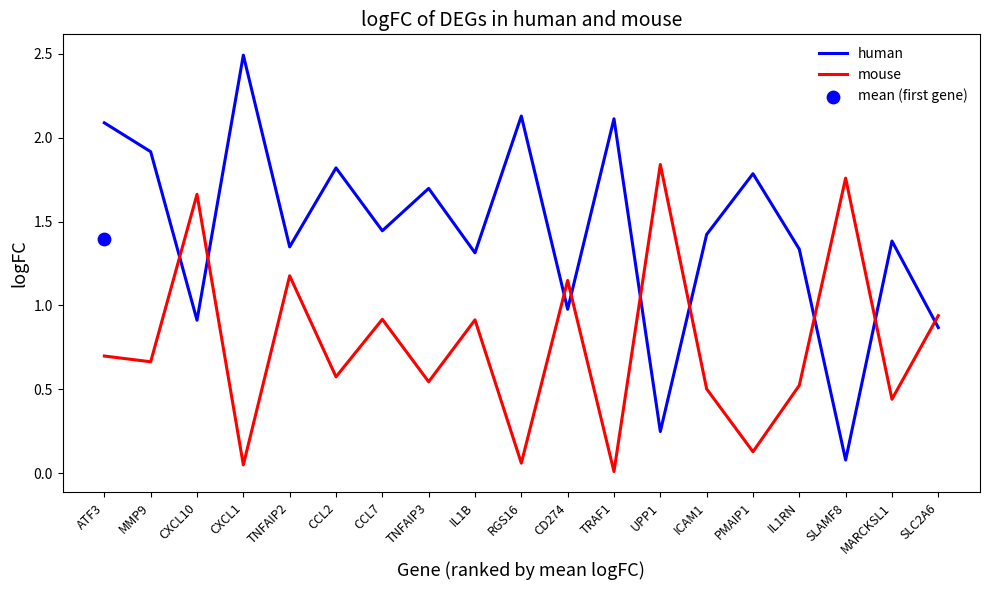

What is the total value across all series at UPP1?

2.1